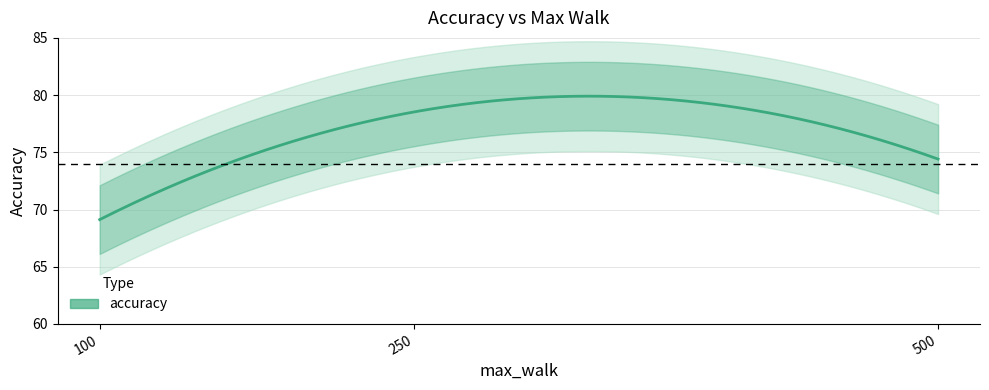

Is it true that the value at 250 is 127.2?

False